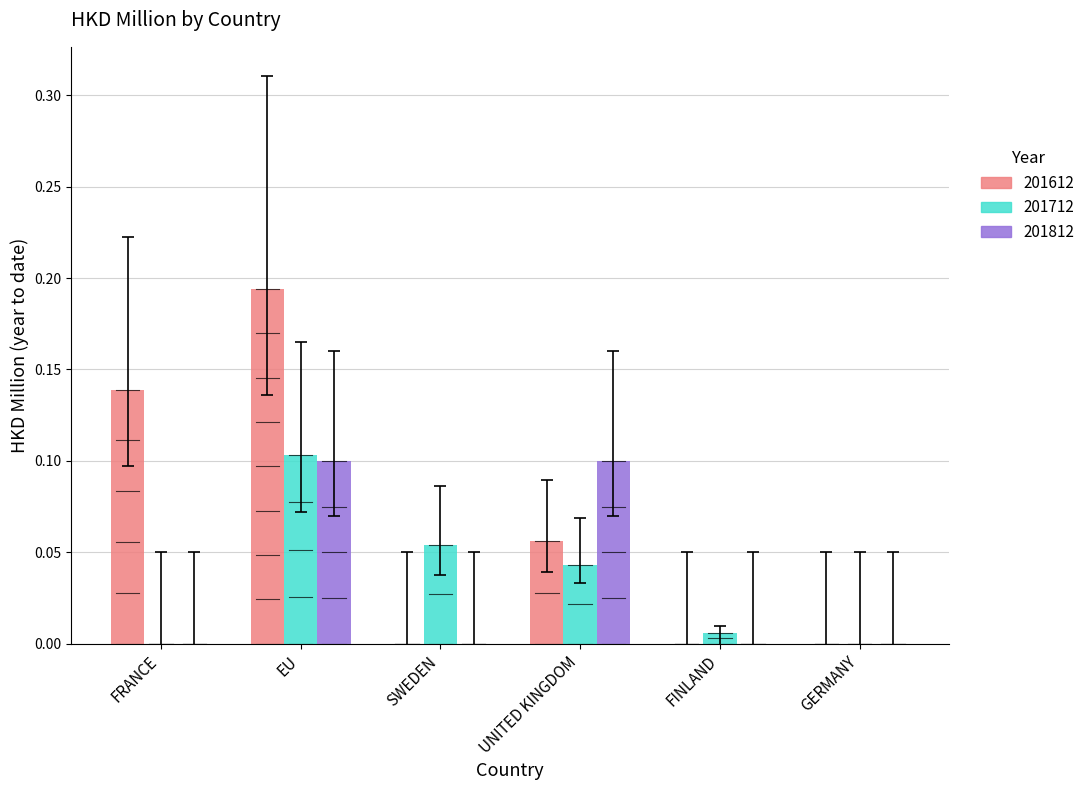

Count the number of data series in this chart.

3